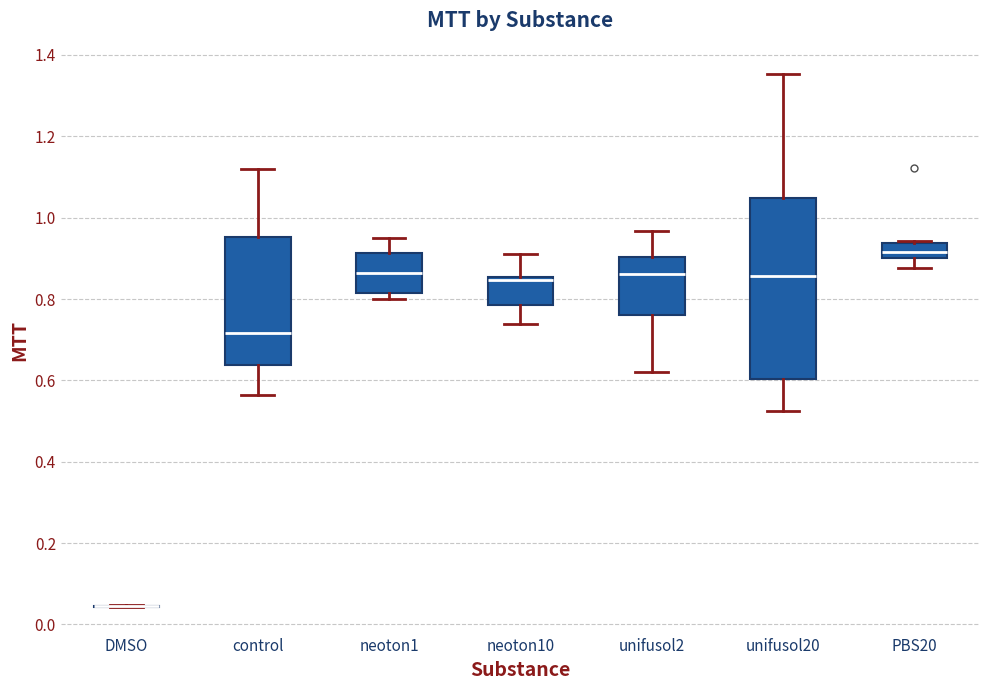

Reading left to right, read every box against the y-axis: the position of its median line, the range the box covers, and the ends of its whiskers. The values are not printed on the chart, so give them approximately, as read against the axis.

DMSO: box collapsed to a line at 0.04, whiskers 0.04 to 0.04
control: median 0.72, box 0.64 to 0.96, whiskers 0.56 to 1.12
neoton1: median 0.86, box 0.82 to 0.92, whiskers 0.80 to 0.96
neoton10: median 0.84, box 0.78 to 0.86, whiskers 0.74 to 0.92
unifusol2: median 0.86, box 0.76 to 0.90, whiskers 0.62 to 0.96
unifusol20: median 0.86, box 0.60 to 1.04, whiskers 0.52 to 1.36
PBS20: median 0.92, box 0.90 to 0.94, whiskers 0.88 to 0.94